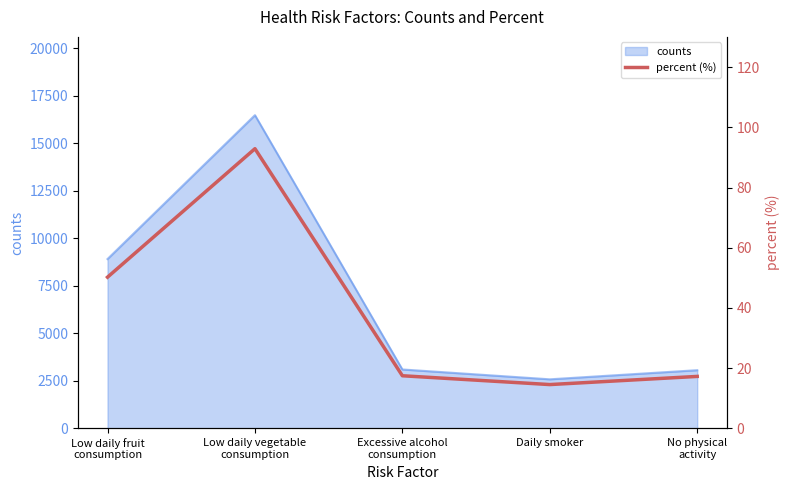

Which has a higher value, Excessive alcohol
consumption or No physical
activity?

Excessive alcohol
consumption